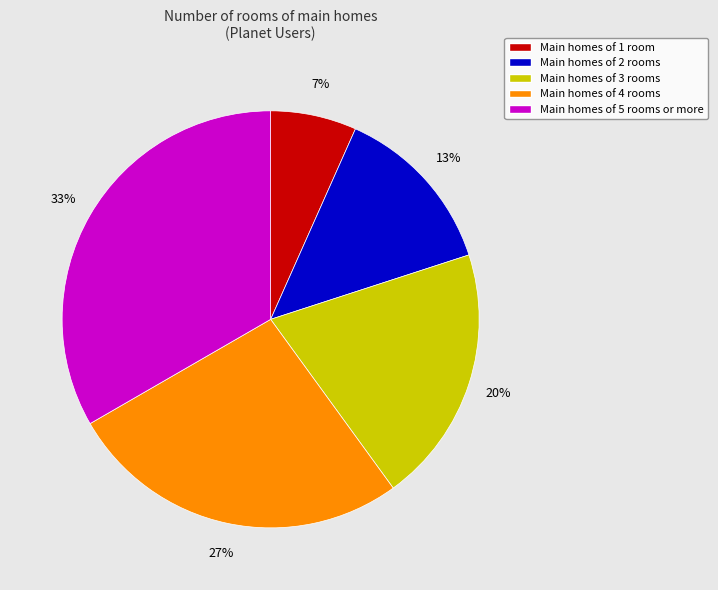

Do Main homes of 4 rooms and Main homes of 5 rooms or more together represent more than half of the pie?

Yes